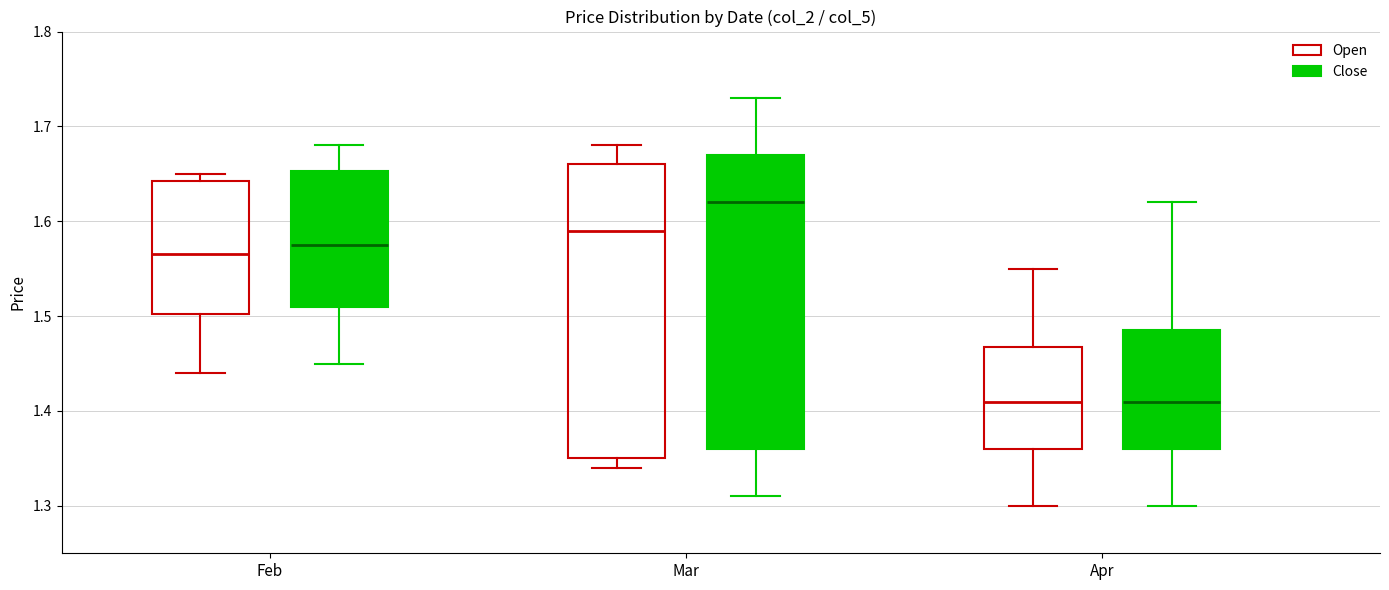

Where does the median line of the box for Feb (Close) sit on the y-axis? The values are not printed on the chart, so give them approximately, as read against the axis.

1.58